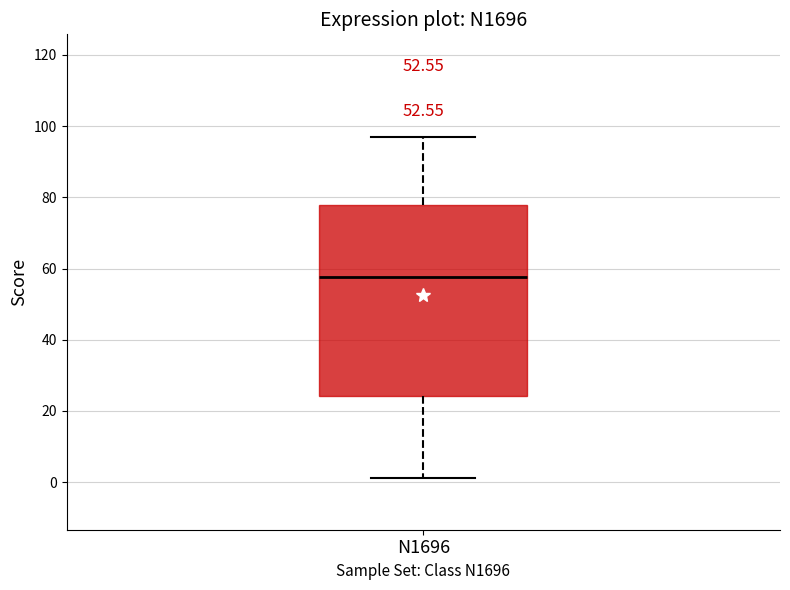

Read this box plot against the y-axis: the position of the median line, the range covered by the box, and the ends of both whiskers. The values are not printed on the chart, so give them approximately, as read against the axis.

median 58, box 24 to 78, whiskers 2 to 98